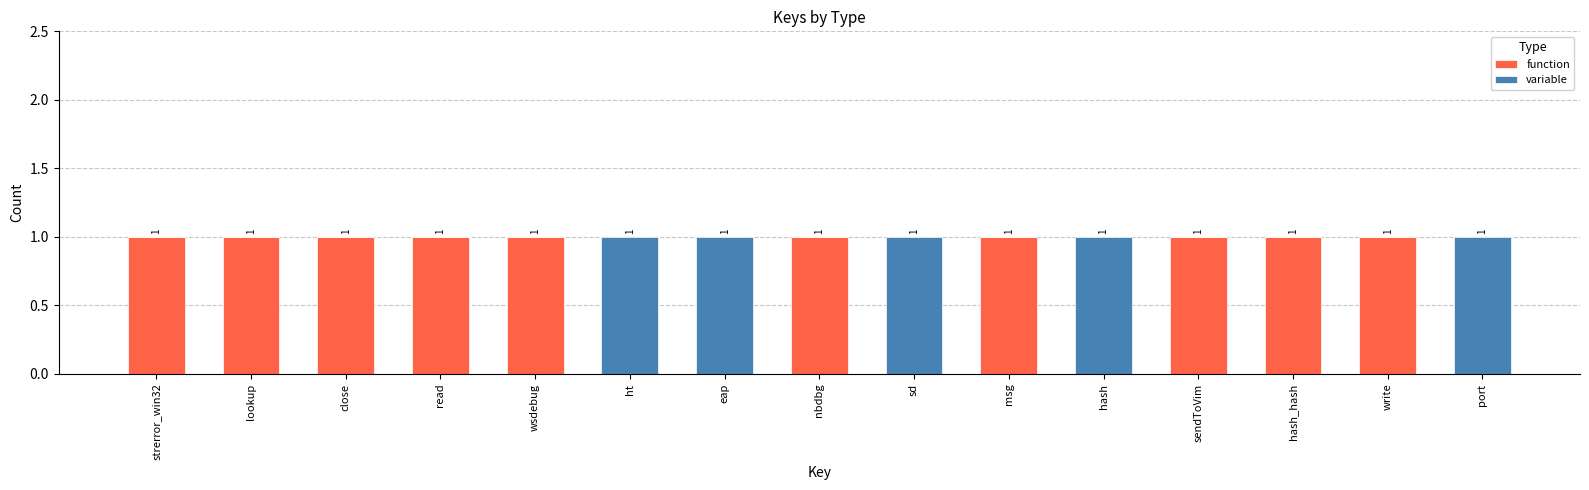

Is it true that function equals 0 at hash?

True